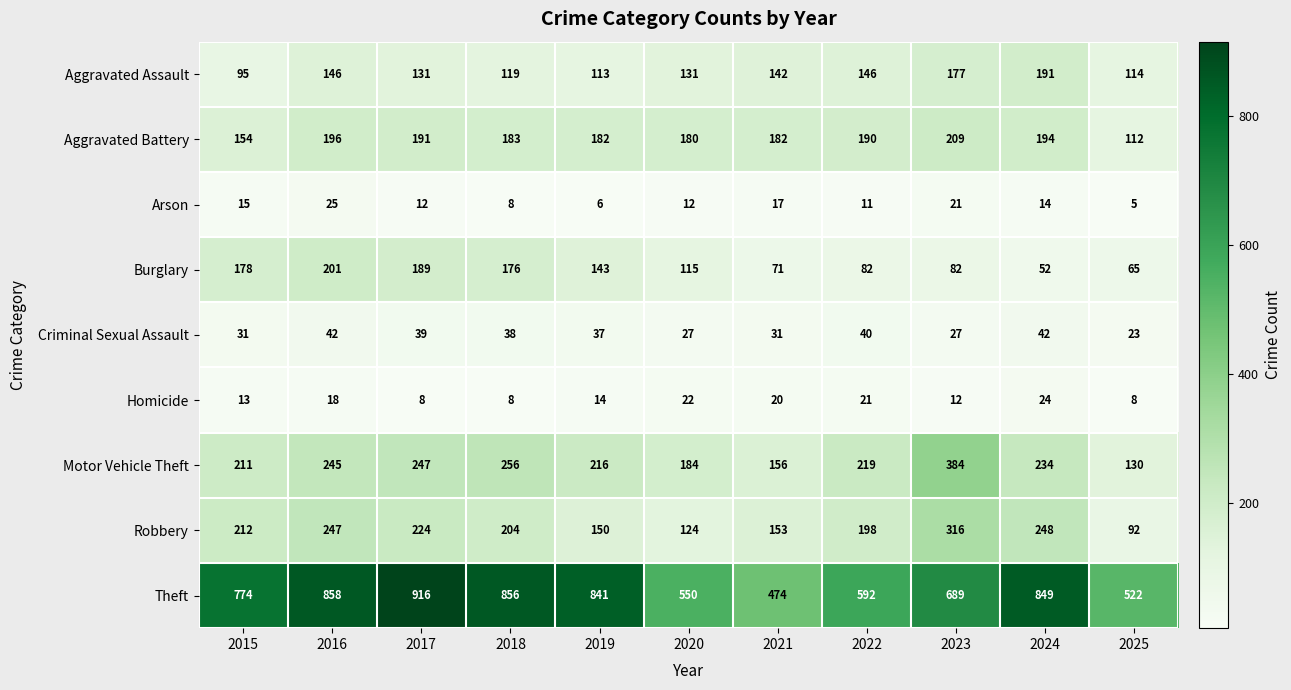

What is the greatest value displayed?

916